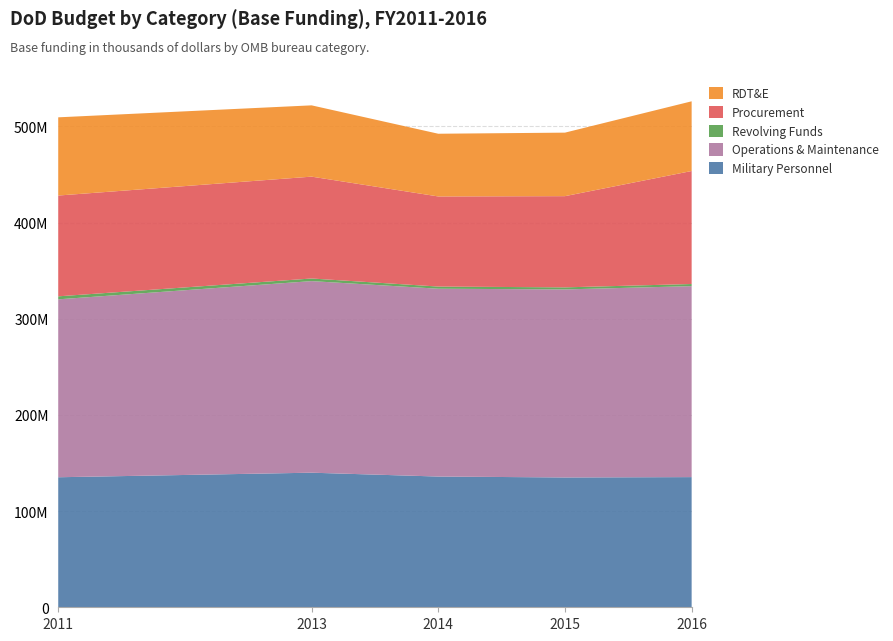

Reading left to right, list all the values displayed in this chart.

Military Personnel: 2011=135181038	2013=139918046	2014=135911527	2015=134962072	2016=135330213
Operations & Maintenance: 2011=184960729	2013=199169928	2014=195263995	2015=195487638	2016=198530109
Revolving Funds: 2011=3118762	2013=2716103	2014=2246427	2015=2134480	2016=2212932
Procurement: 2011=104789161	2013=105889212	2014=93676482	2015=94821073	2016=117481331
RDT&E: 2011=81307939	2013=74116081	2014=65196138	2015=66036426	2016=72465107